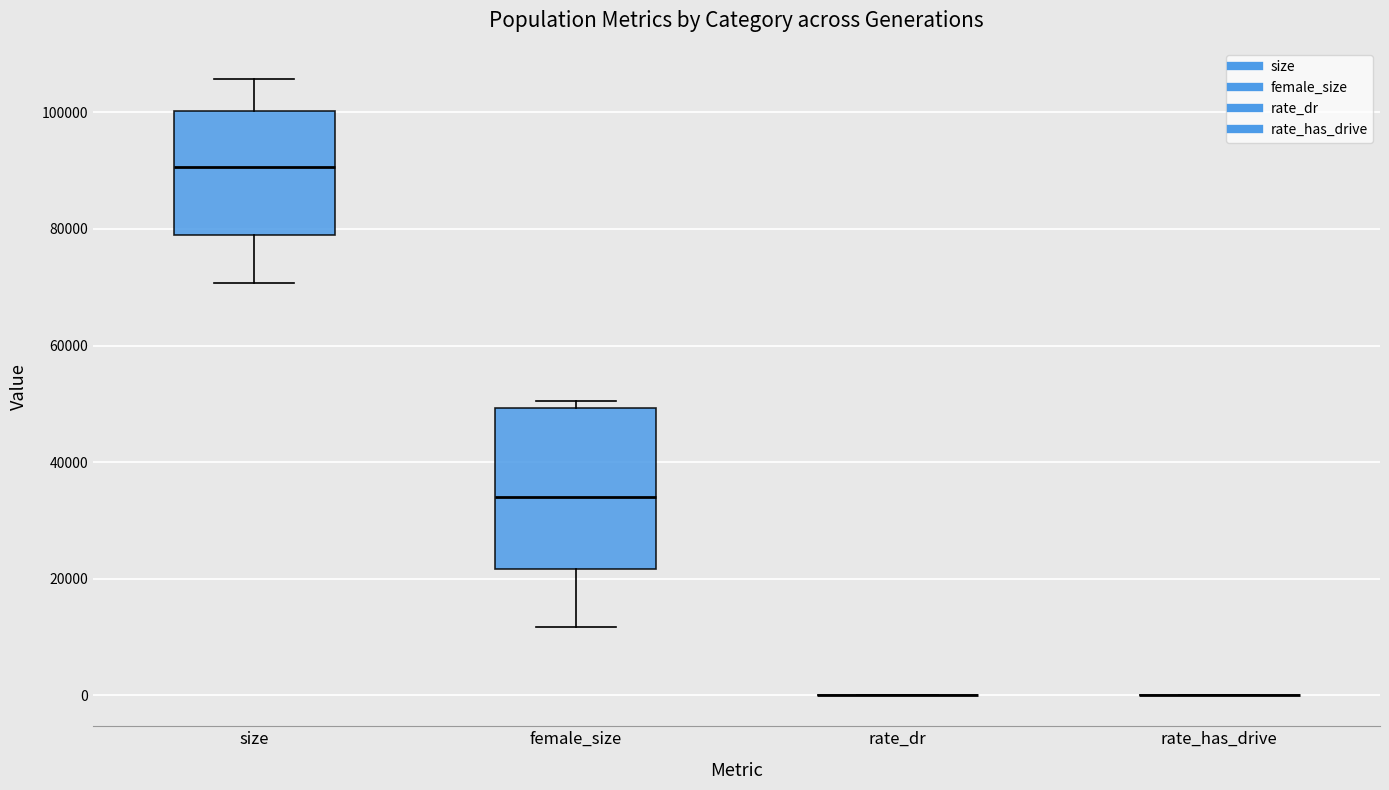

Which box is the tallest, from its lower edge to its upper edge?

female_size